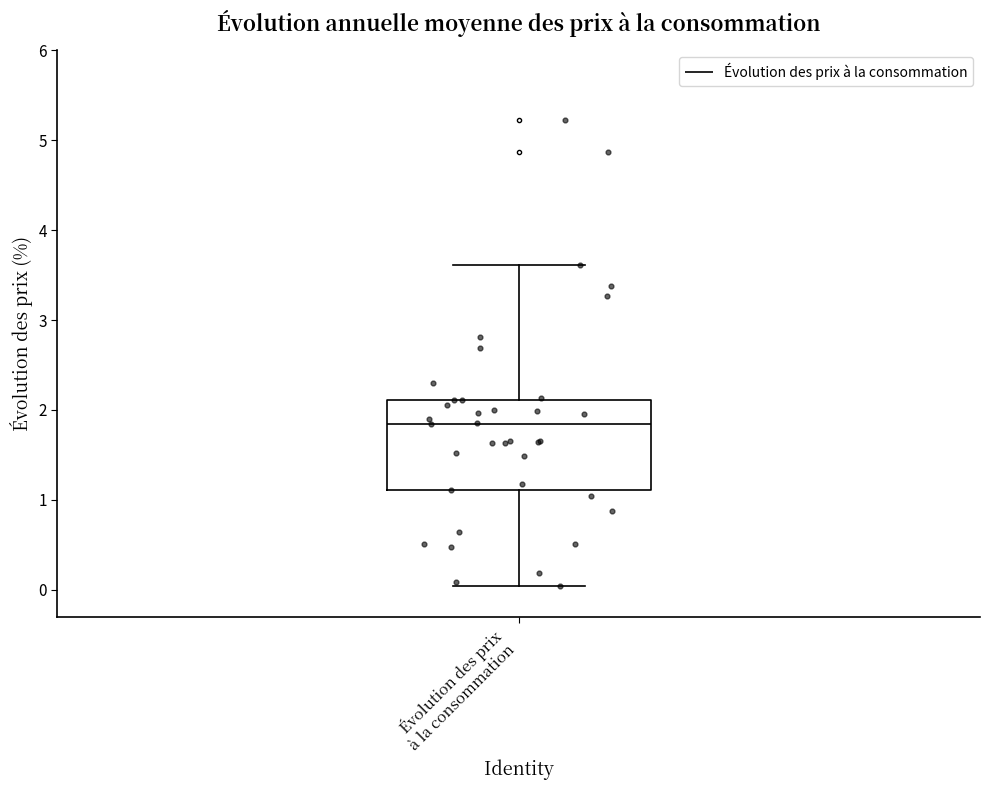

Read this box plot against the y-axis: the position of the median line, the range covered by the box, and the ends of both whiskers. The values are not printed on the chart, so give them approximately, as read against the axis.

median 1.8, box 1.1 to 2.1, whiskers 0.0 to 3.6